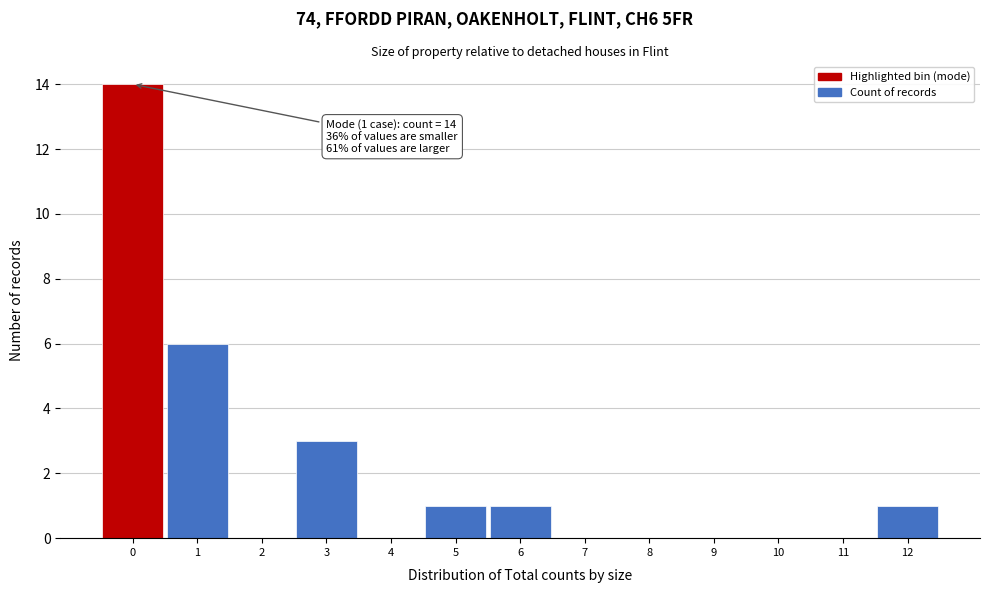

Reading left to right, transcribe all the data shown in this chart.

0=14	1=6	2=0	3=3	4=0	5=1	6=1	7=0	8=0	9=0	10=0	11=0	12=1